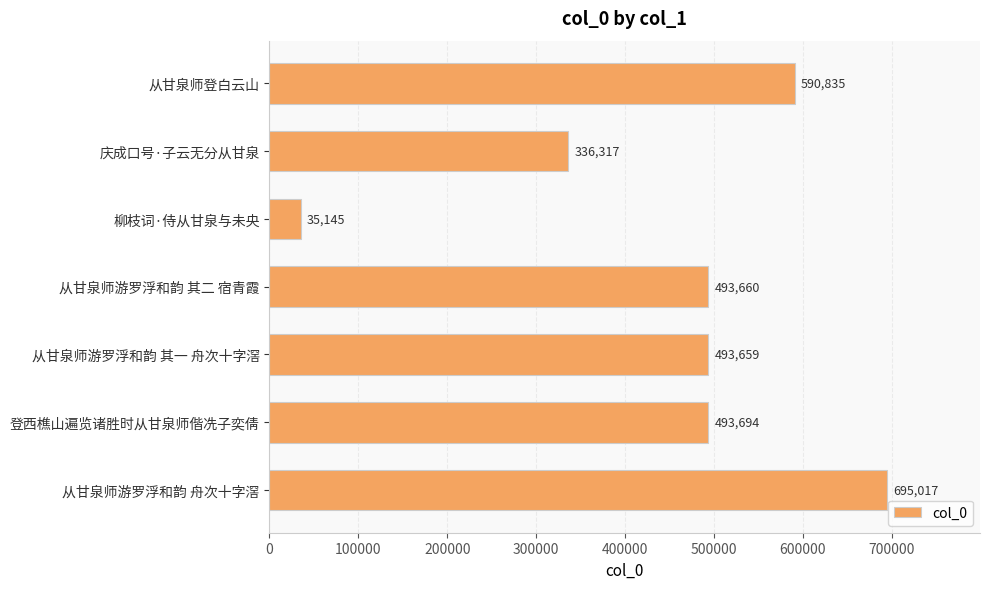

Rank the categories by value from lowest to highest.

柳枝词·侍从甘泉与未央, 庆成口号·子云无分从甘泉, 从甘泉师游罗浮和韵 其一 舟次十字滘, 从甘泉师游罗浮和韵 其二 宿青霞, 登西樵山遍览诸胜时从甘泉师偕冼子奕倩, 从甘泉师登白云山, 从甘泉师游罗浮和韵 舟次十字滘